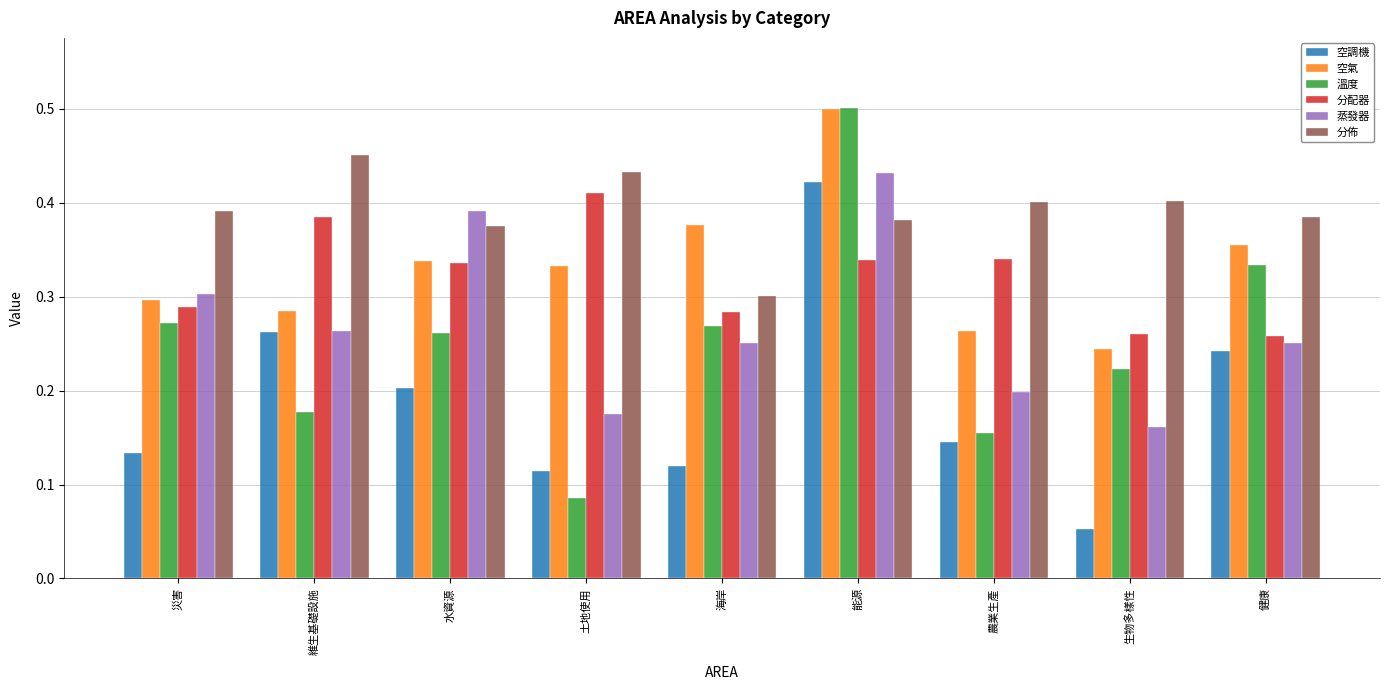

How many 蒸發器 values are between 0 and 1?

9